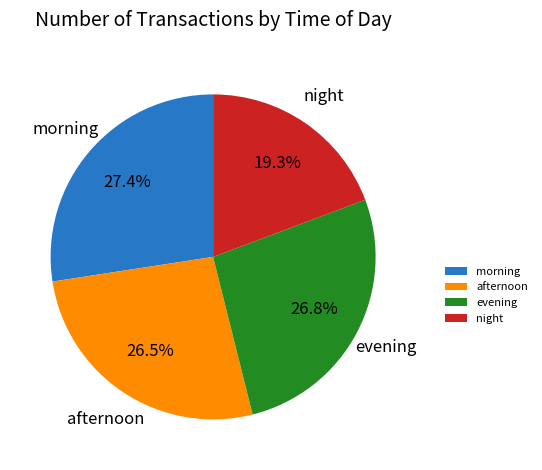

What is the smallest slice in the pie chart?

night